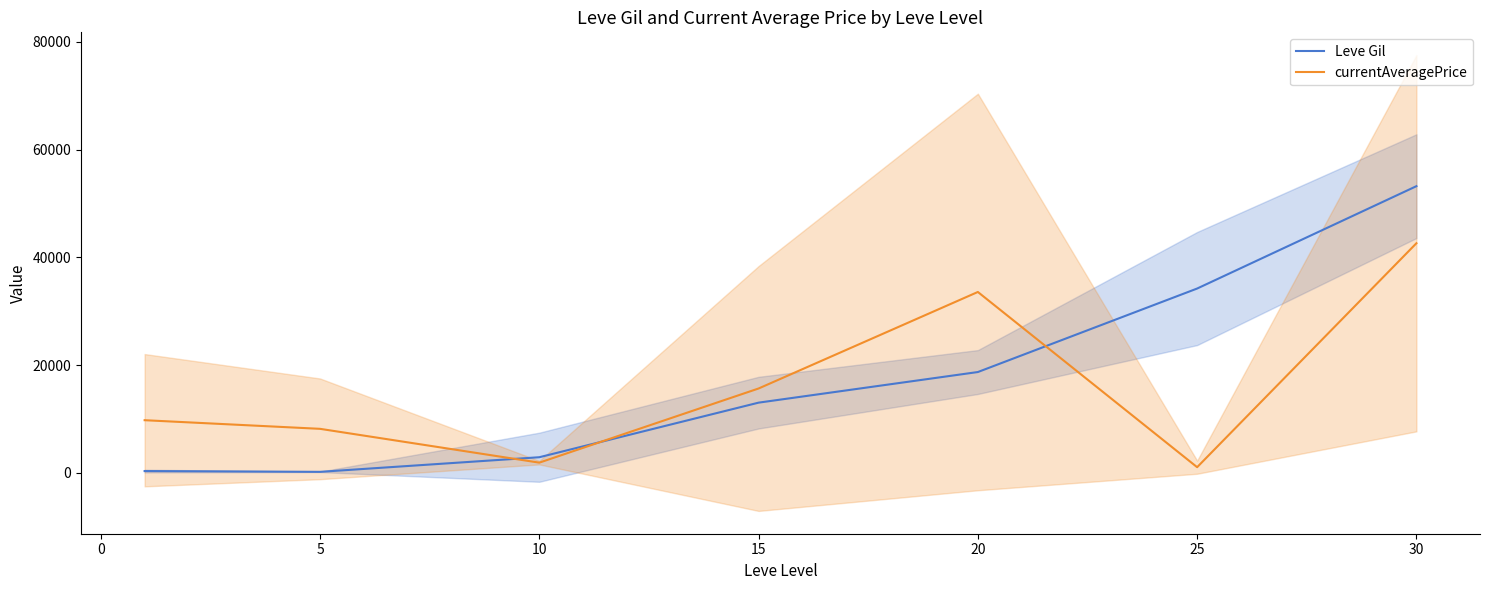

At which category does currentAveragePrice reach its first local valley?

5